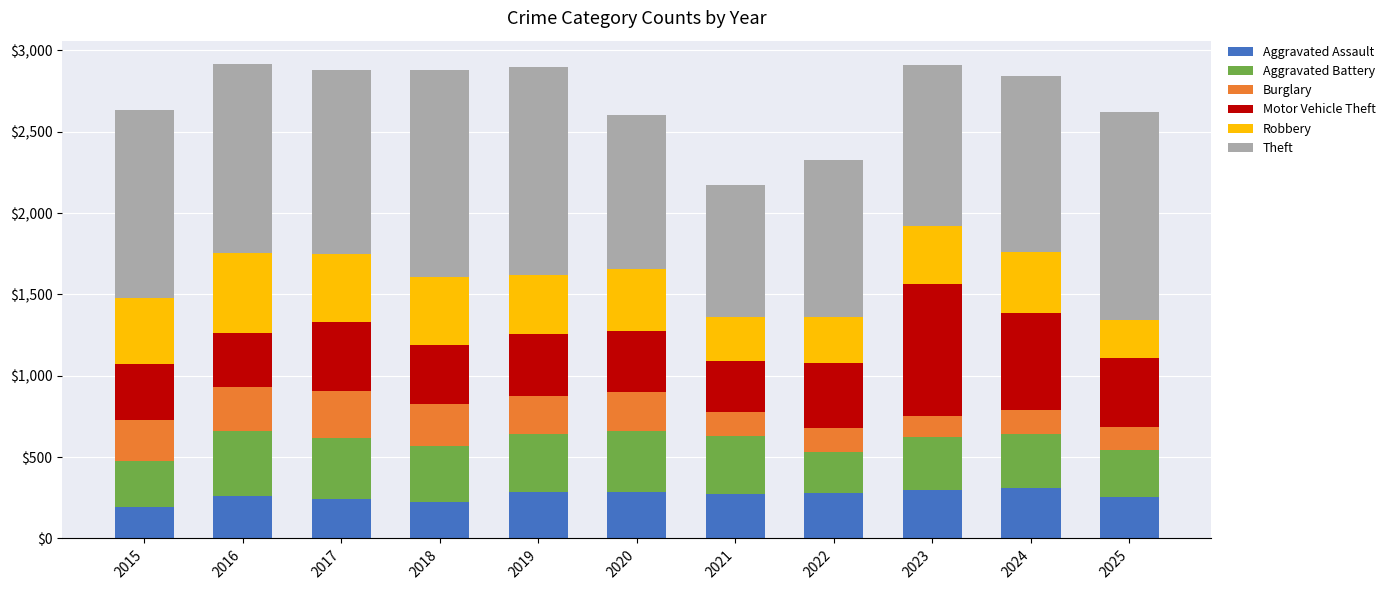

What is the total value across all series at 2020?

2603